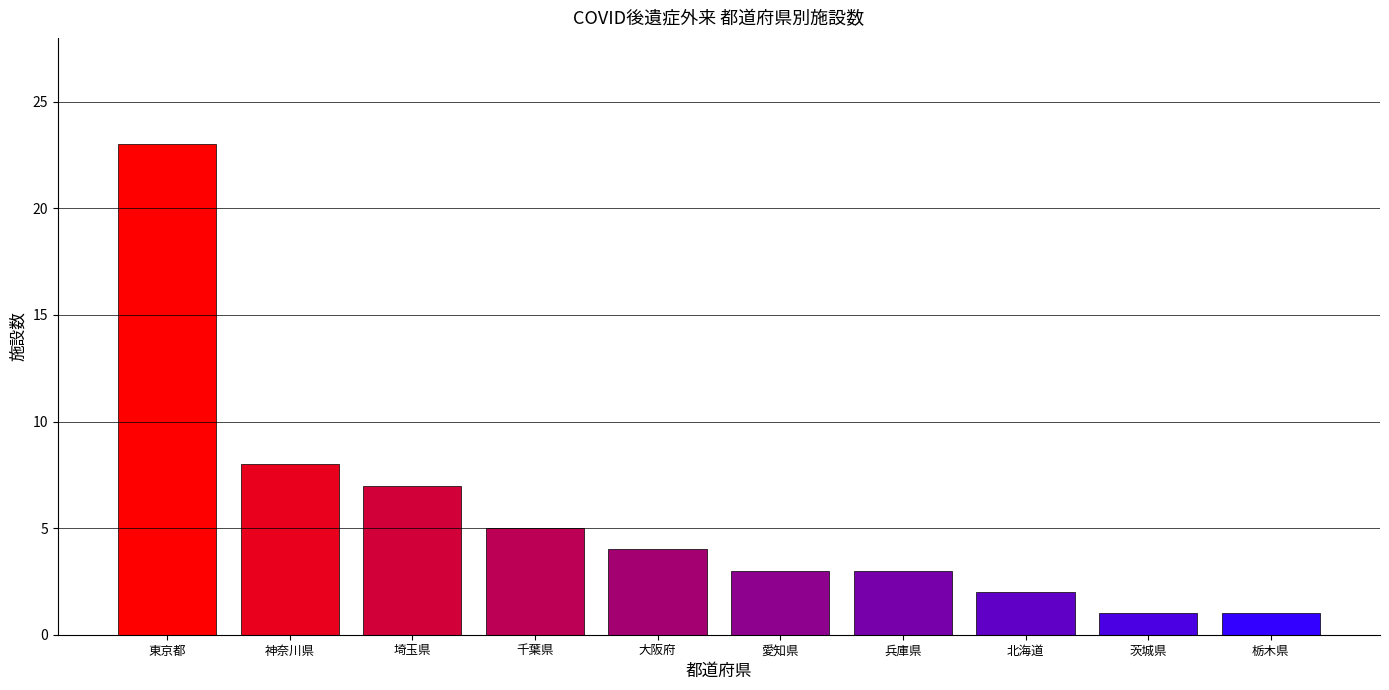

What is the change in value from 埼玉県 to 栃木県?

-6